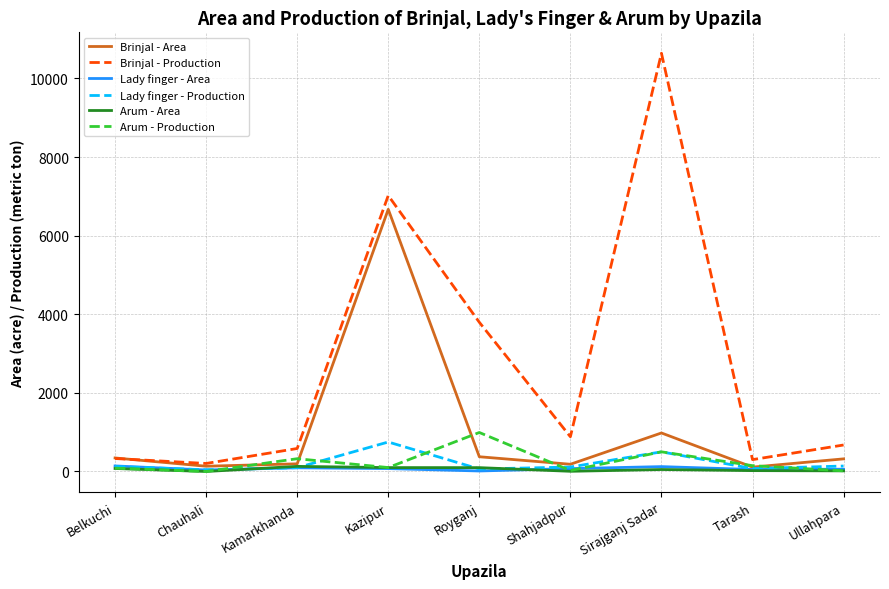

True or false: Lady finger - Area and Brinjal - Production intersect in this chart.

False